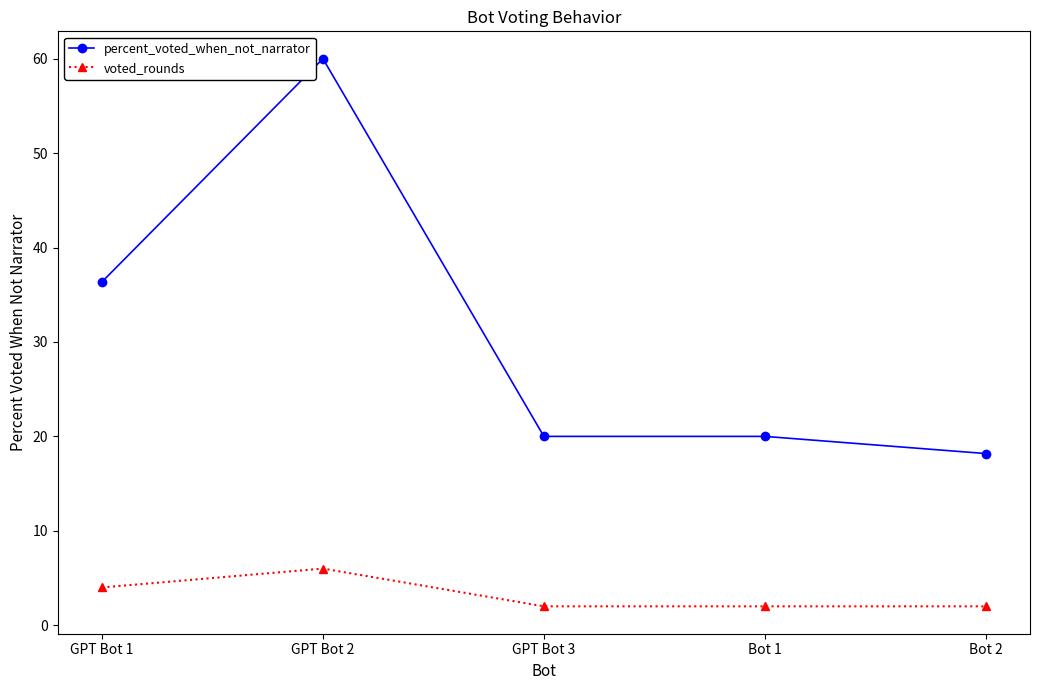

What is the minimum value shown in the chart?

2.0